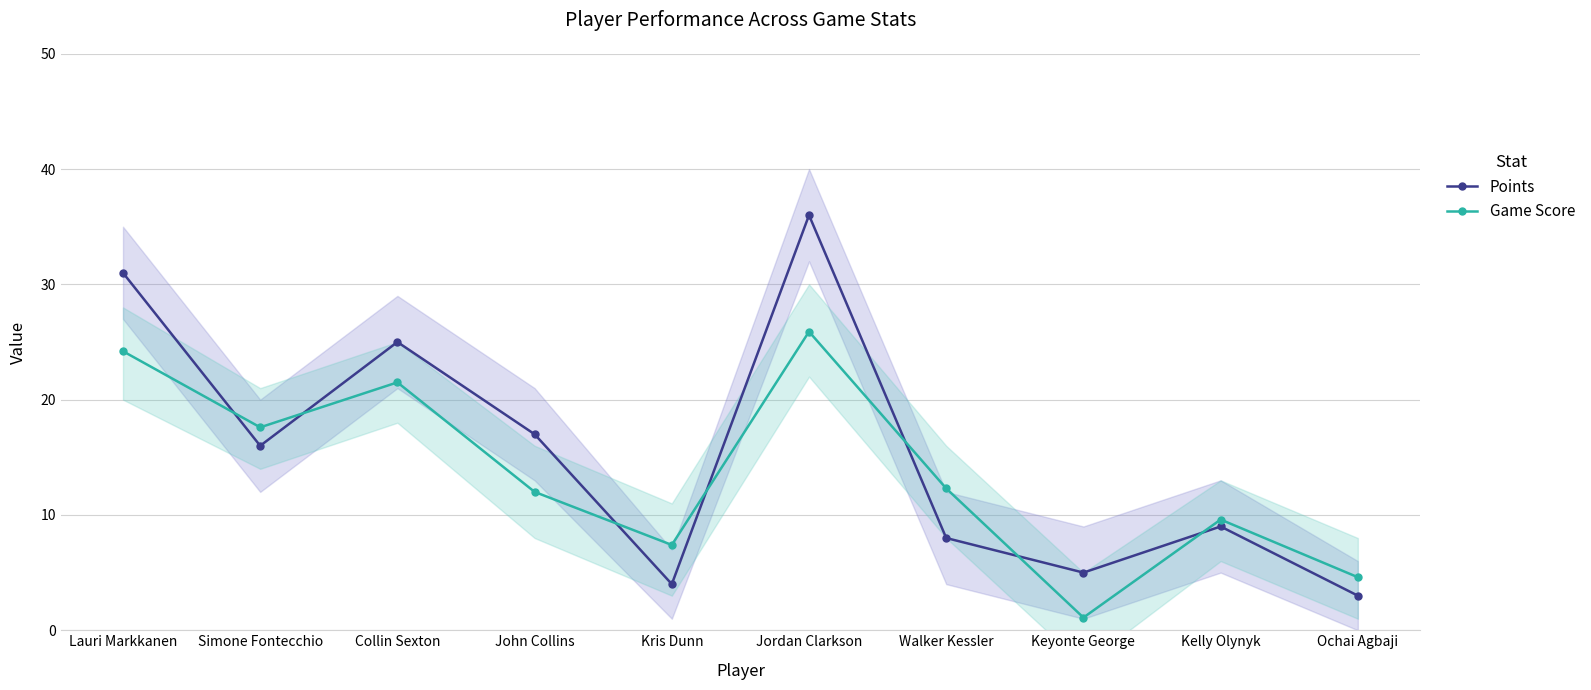

Reading left to right, transcribe all the data shown in this chart.

Points: Lauri Markkanen=31.0	Simone Fontecchio=16.0	Collin Sexton=25.0	John Collins=17.0	Kris Dunn=4.0	Jordan Clarkson=36.0	Walker Kessler=8.0	Keyonte George=5.0	Kelly Olynyk=9.0	Ochai Agbaji=3.0
Game Score: Lauri Markkanen=24.2	Simone Fontecchio=17.6	Collin Sexton=21.5	John Collins=12.0	Kris Dunn=7.4	Jordan Clarkson=25.9	Walker Kessler=12.3	Keyonte George=1.1	Kelly Olynyk=9.6	Ochai Agbaji=4.6